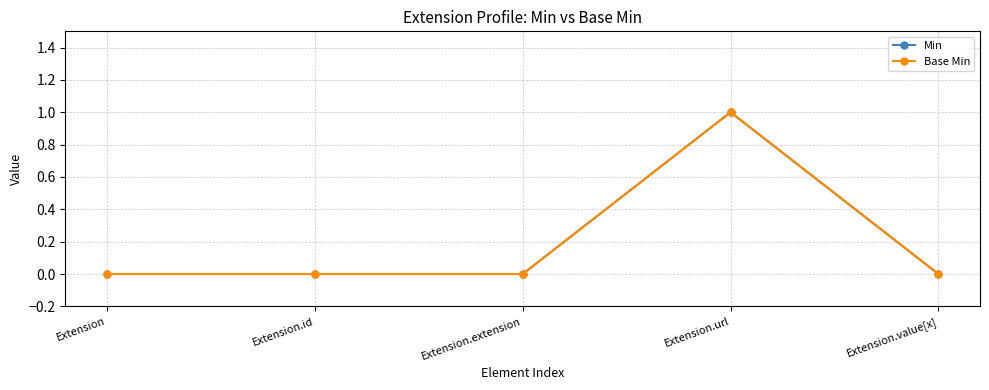

Where is Min nearest to the value 0?

Extension